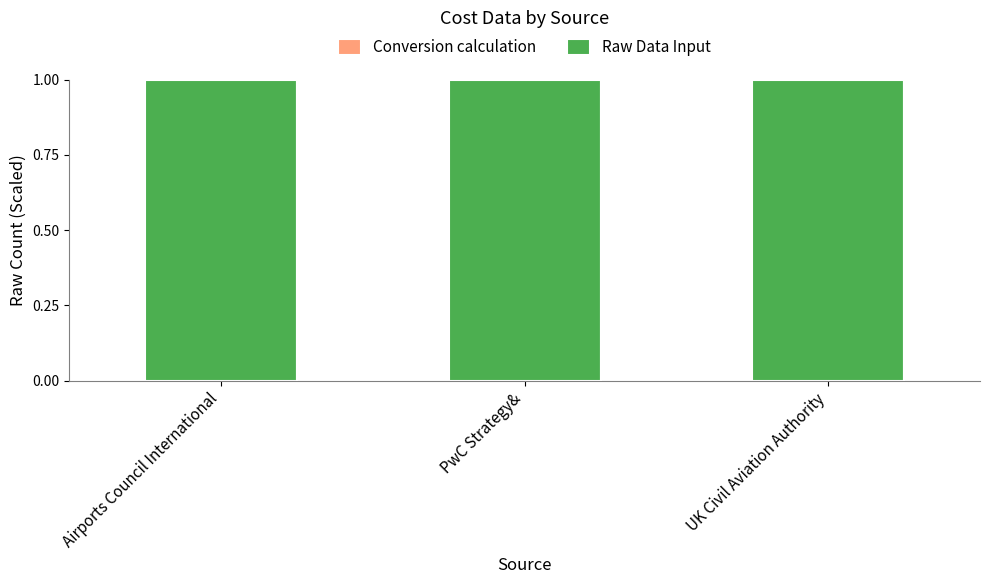

What is the average value of the Raw Data Input series?

1.0